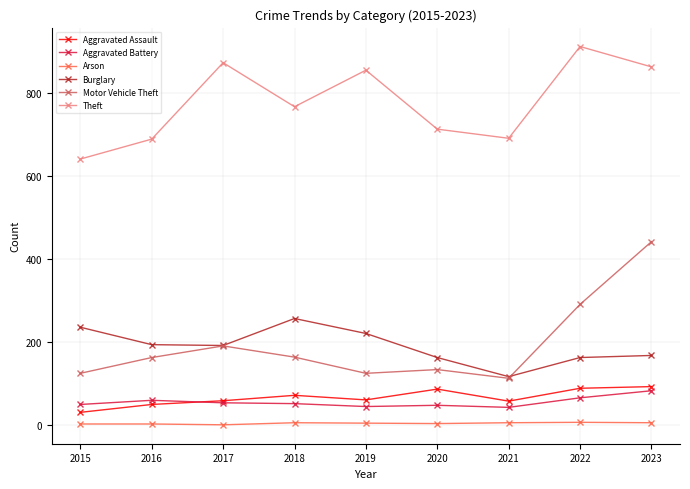

In Theft, how many points are higher than both neighbors (excluding endpoints)?

3